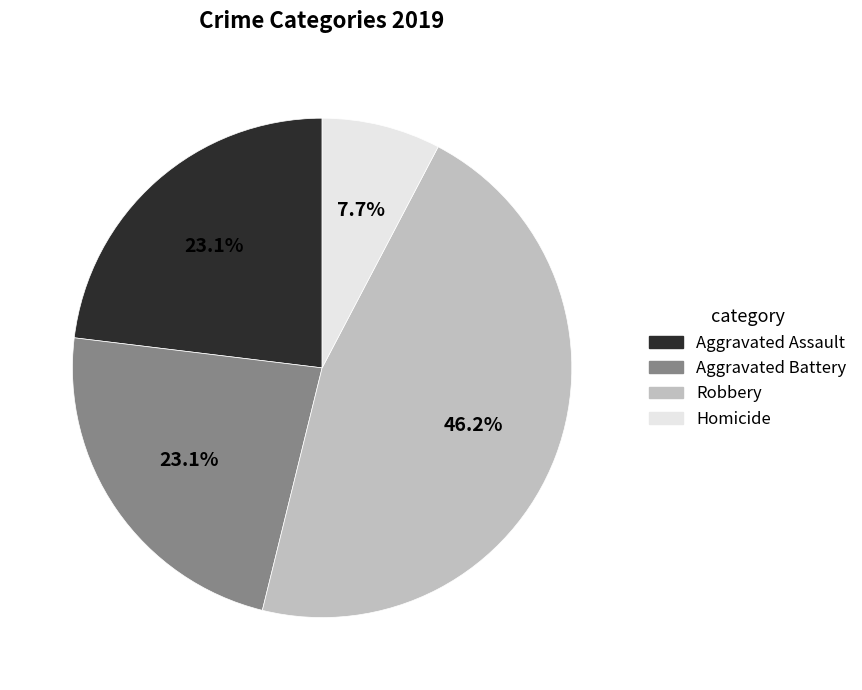

What percentage do Homicide and Aggravated Battery together represent?

30.8%